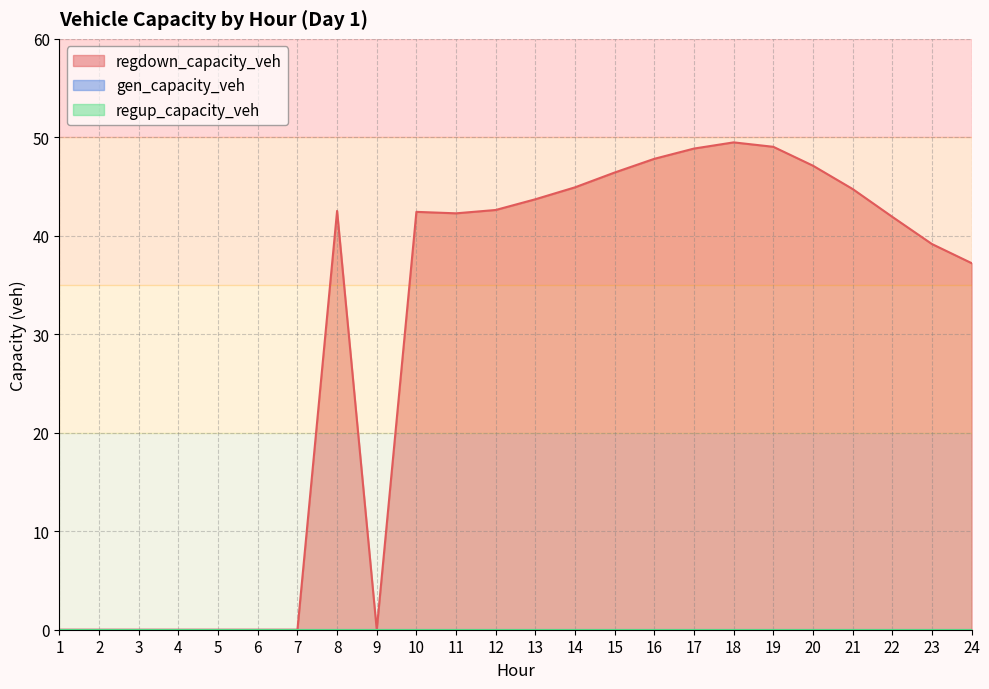

Between 11 and 22, which series saw the biggest shift?

regdown_capacity_veh